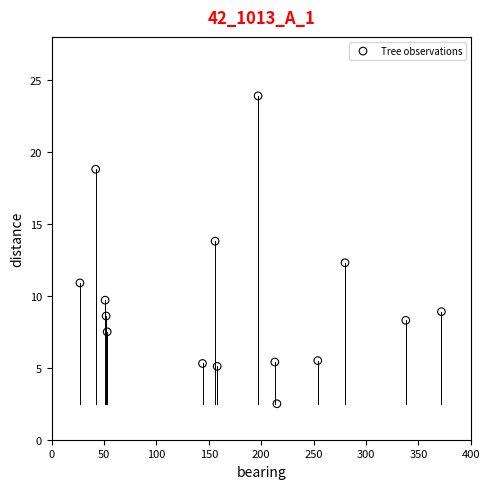

What is the range of X values (max minus min)?

345.0